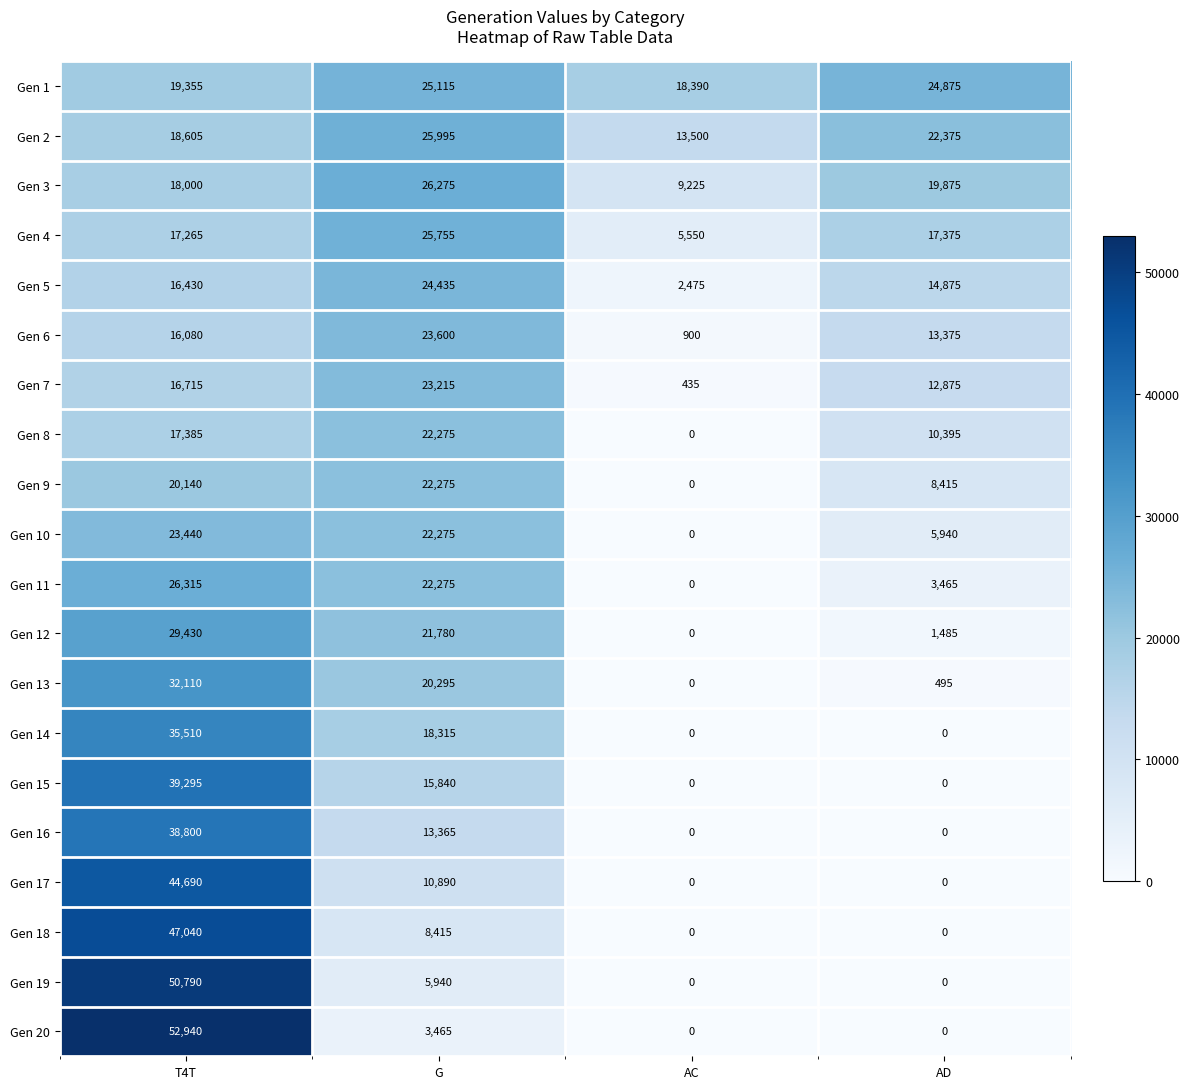

Which series has the widest spread of values?

Gen 20